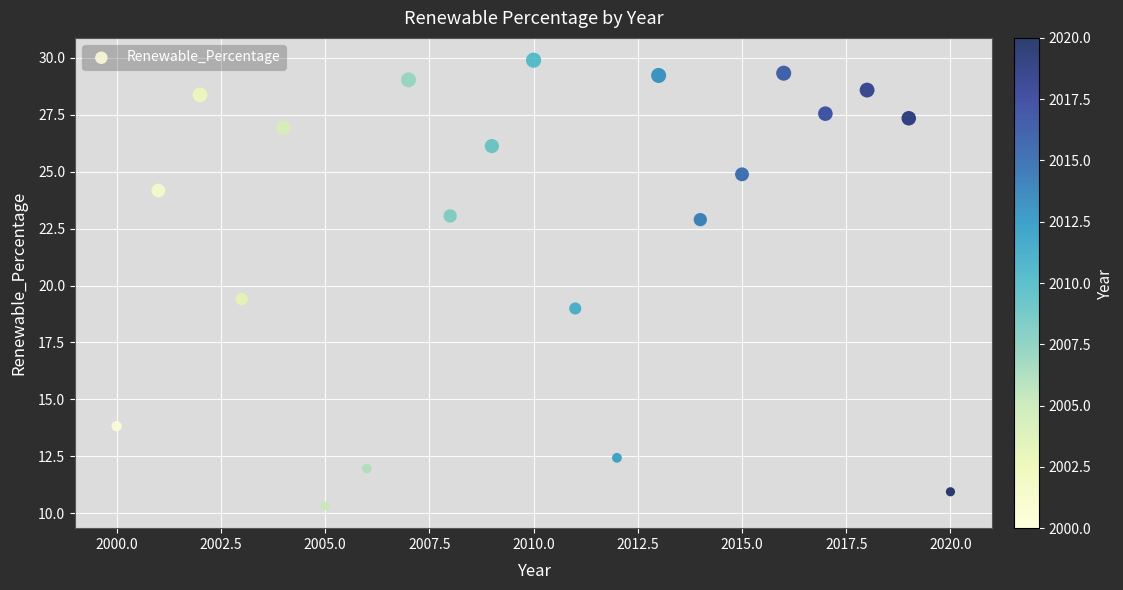

What Y value in the scatter plot is closest to 20?

19.4